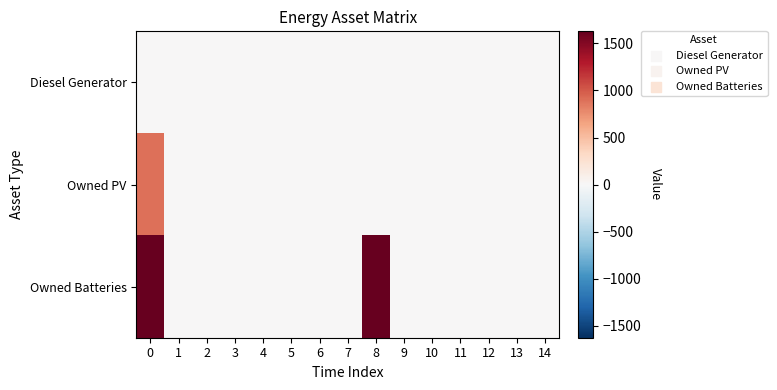

Rank the series at 7 from lowest to highest value.

Diesel Generator, Owned PV, Owned Batteries